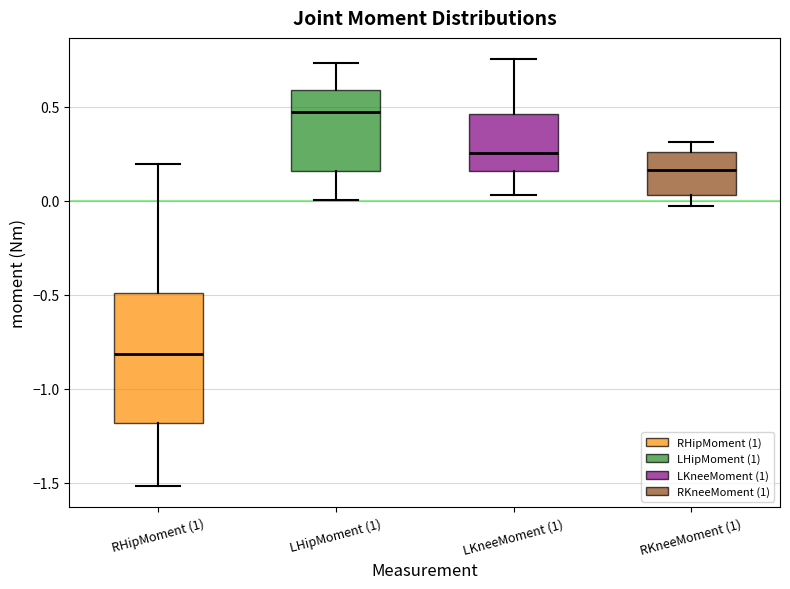

Reading left to right, transcribe this box plot: for each box, give where its median line is, the range the box spans, and where its two whiskers end, as read against the y-axis. The values are not printed on the chart, so give them approximately, as read against the axis.

RHipMoment (1): median -0.80, box -1.20 to -0.50, whiskers -1.50 to 0.20
LHipMoment (1): median 0.45, box 0.15 to 0.60, whiskers 0.00 to 0.75
LKneeMoment (1): median 0.25, box 0.15 to 0.45, whiskers 0.05 to 0.75
RKneeMoment (1): median 0.15, box 0.05 to 0.25, whiskers -0.05 to 0.30